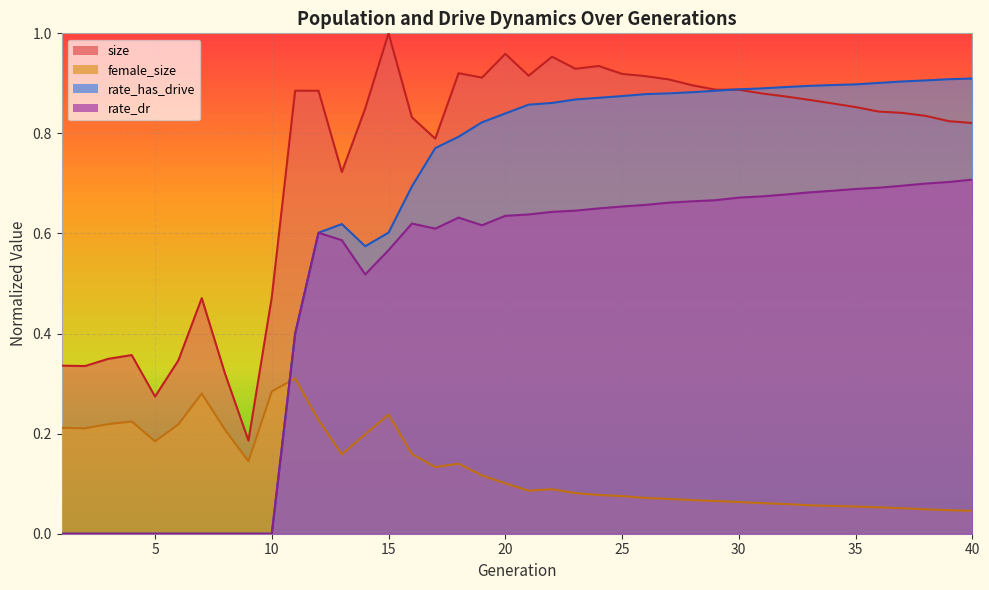

Reading left to right, extract all data points from this chart.

size: 1=0.3	2=0.3	3=0.3	4=0.4	5=0.3	6=0.3	7=0.5	8=0.3	9=0.2	10=0.5	11=0.9	12=0.9	13=0.7	14=0.8	15=1.0	16=0.8	17=0.8	18=0.9	19=0.9	20=1.0	21=0.9	22=1.0	23=0.9	24=0.9	25=0.9	26=0.9	27=0.9	28=0.9	29=0.9	30=0.9	31=0.9	32=0.9	33=0.9	34=0.9	35=0.9	36=0.8	37=0.8	38=0.8	39=0.8	40=0.8
female_size: 1=0.2	2=0.2	3=0.2	4=0.2	5=0.2	6=0.2	7=0.3	8=0.2	9=0.1	10=0.3	11=0.3	12=0.2	13=0.2	14=0.2	15=0.2	16=0.2	17=0.1	18=0.1	19=0.1	20=0.1	21=0.1	22=0.1	23=0.1	24=0.1	25=0.1	26=0.1	27=0.1	28=0.1	29=0.1	30=0.1	31=0.1	32=0.1	33=0.1	34=0.1	35=0.1	36=0.1	37=0.1	38=0.0	39=0.0	40=0.0
rate_dr: 1=0.0	2=0.0	3=0.0	4=0.0	5=0.0	6=0.0	7=0.0	8=0.0	9=0.0	10=0.0	11=0.4	12=0.6	13=0.6	14=0.5	15=0.6	16=0.6	17=0.6	18=0.6	19=0.6	20=0.6	21=0.6	22=0.6	23=0.6	24=0.7	25=0.7	26=0.7	27=0.7	28=0.7	29=0.7	30=0.7	31=0.7	32=0.7	33=0.7	34=0.7	35=0.7	36=0.7	37=0.7	38=0.7	39=0.7	40=0.7
rate_has_drive: 1=0.0	2=0.0	3=0.0	4=0.0	5=0.0	6=0.0	7=0.0	8=0.0	9=0.0	10=0.0	11=0.4	12=0.6	13=0.6	14=0.6	15=0.6	16=0.7	17=0.8	18=0.8	19=0.8	20=0.8	21=0.9	22=0.9	23=0.9	24=0.9	25=0.9	26=0.9	27=0.9	28=0.9	29=0.9	30=0.9	31=0.9	32=0.9	33=0.9	34=0.9	35=0.9	36=0.9	37=0.9	38=0.9	39=0.9	40=0.9